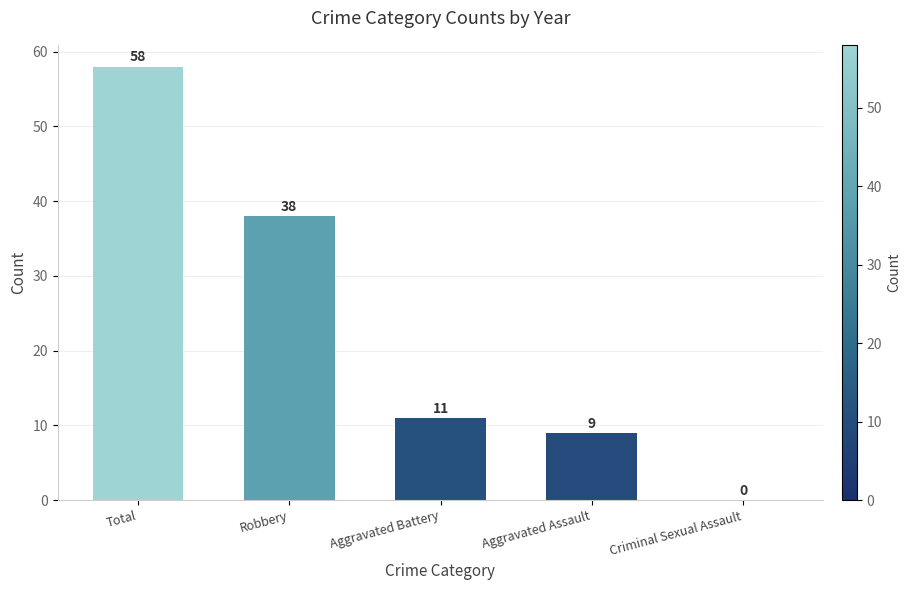

Which category has the highest value across all series?

Total